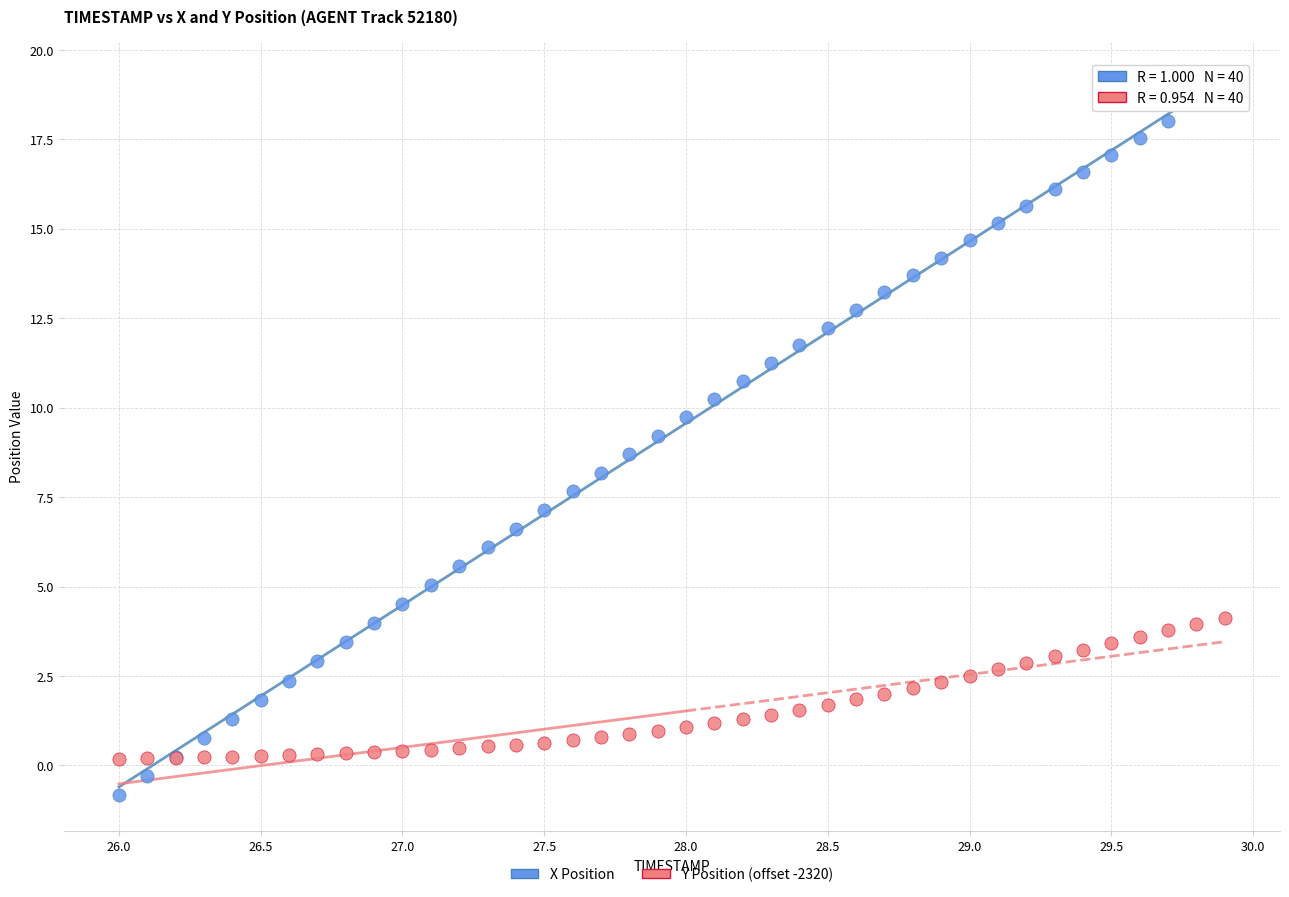

Which series has the widest spread of Y values?

X Position